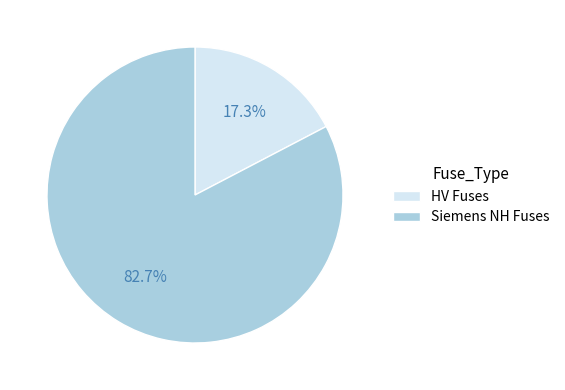

Does any single category account for the majority?

Yes